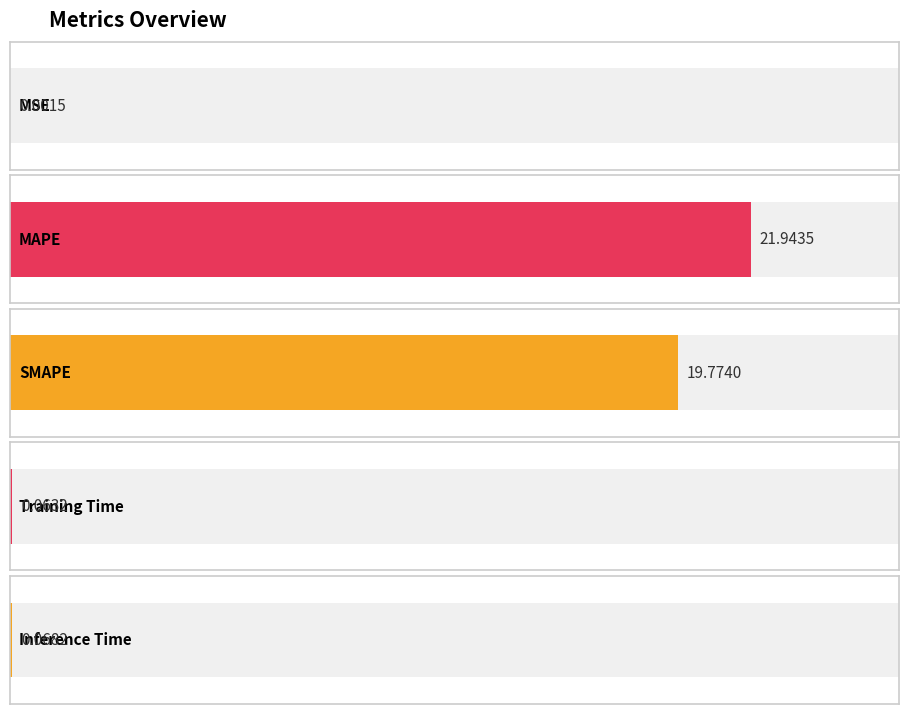

What is the label of the 5th bar from the right?

MSE